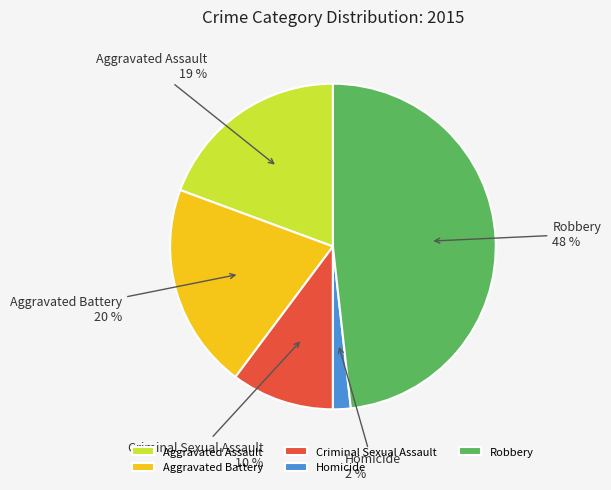

What is the ratio of the value at Criminal Sexual Assault to the value at Aggravated Assault?

0.5